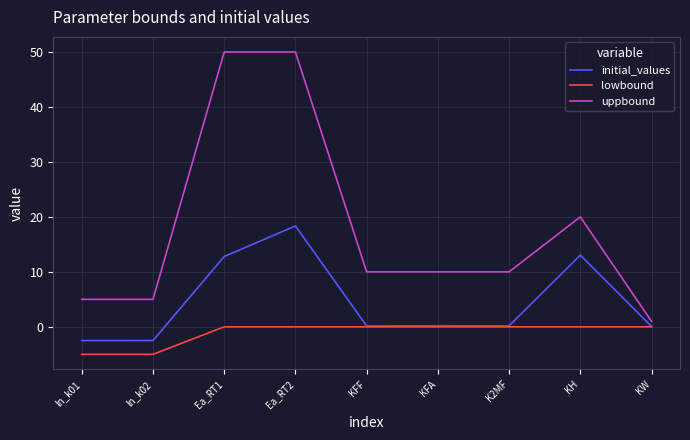

What is the difference between the highest and lowest values at Ea_RT1?

50.0